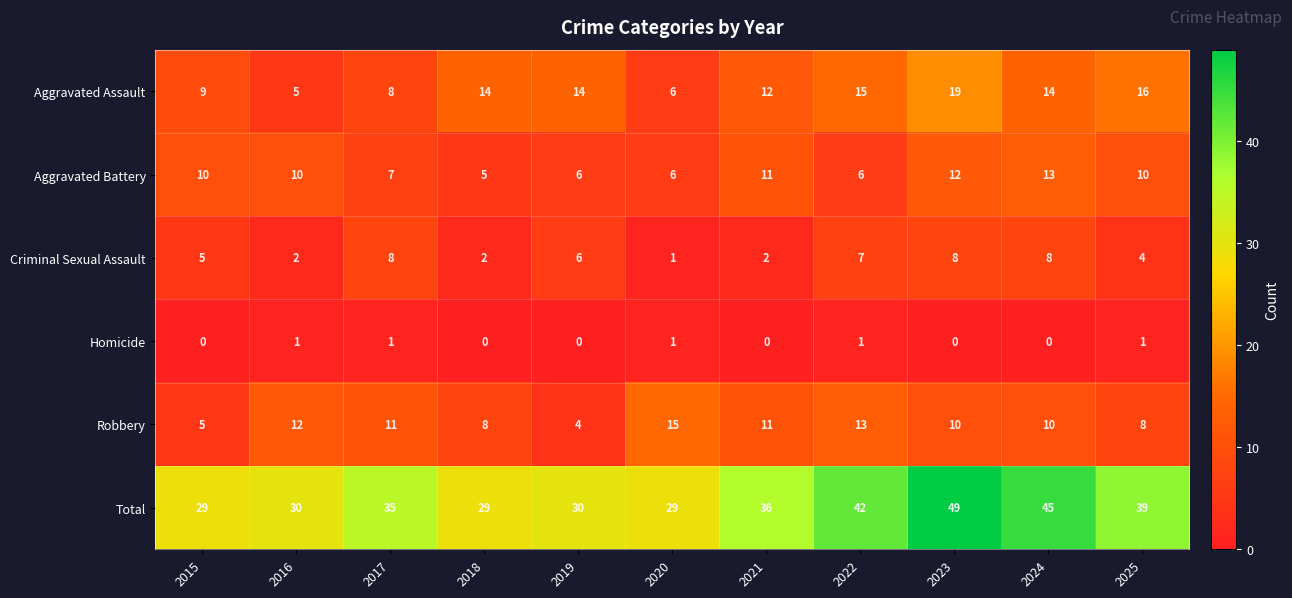

Rank the series at 2025 from highest to lowest value.

Total, Aggravated Assault, Aggravated Battery, Robbery, Criminal Sexual Assault, Homicide